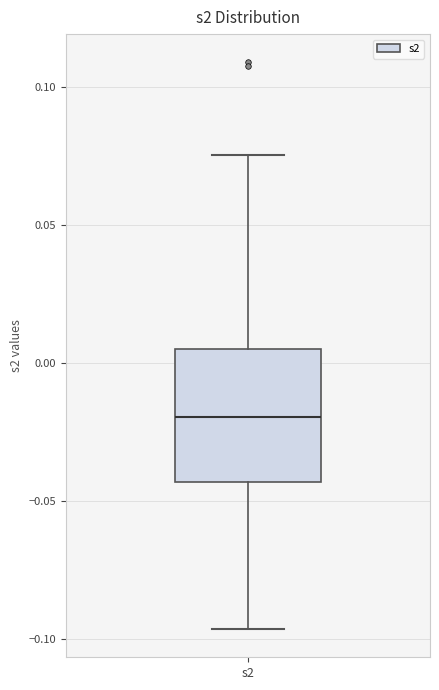

Read this box plot against the y-axis: the position of the median line, the range covered by the box, and the ends of both whiskers. The values are not printed on the chart, so give them approximately, as read against the axis.

median -0.020, box -0.045 to 0.005, whiskers -0.095 to 0.075